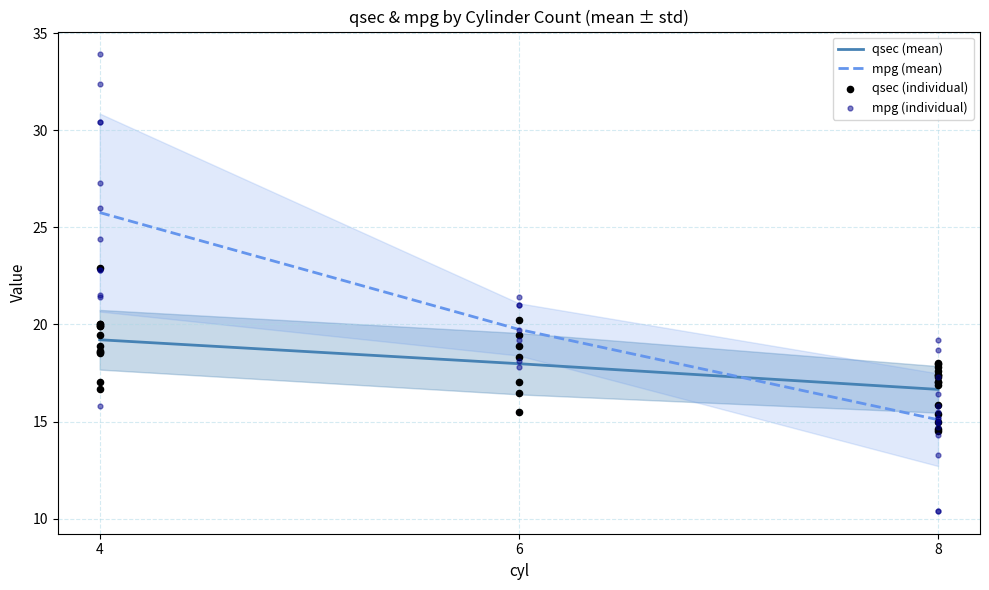

Which series contains the highest Y value?

mpg (mean)